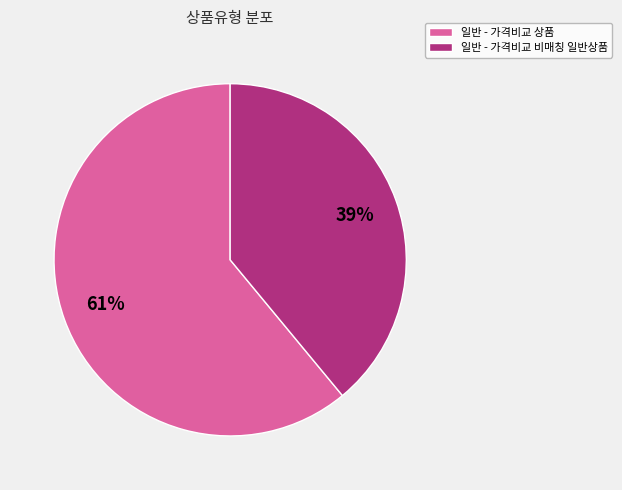

The 일반 - 가격비교 상품 slice represents 61% of the pie. True or false?

True